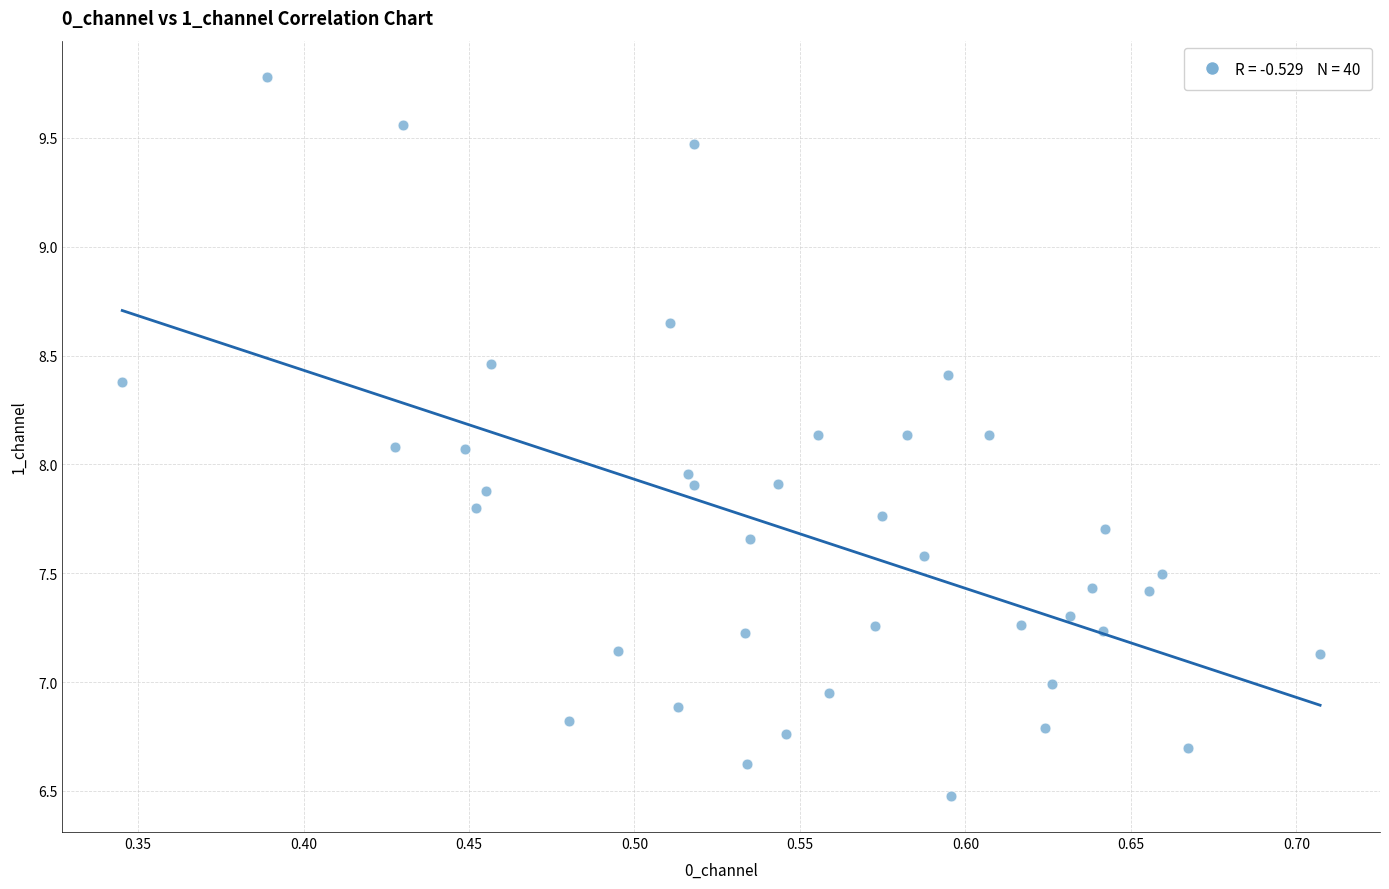

What is the range of X values (max minus min)?

0.4